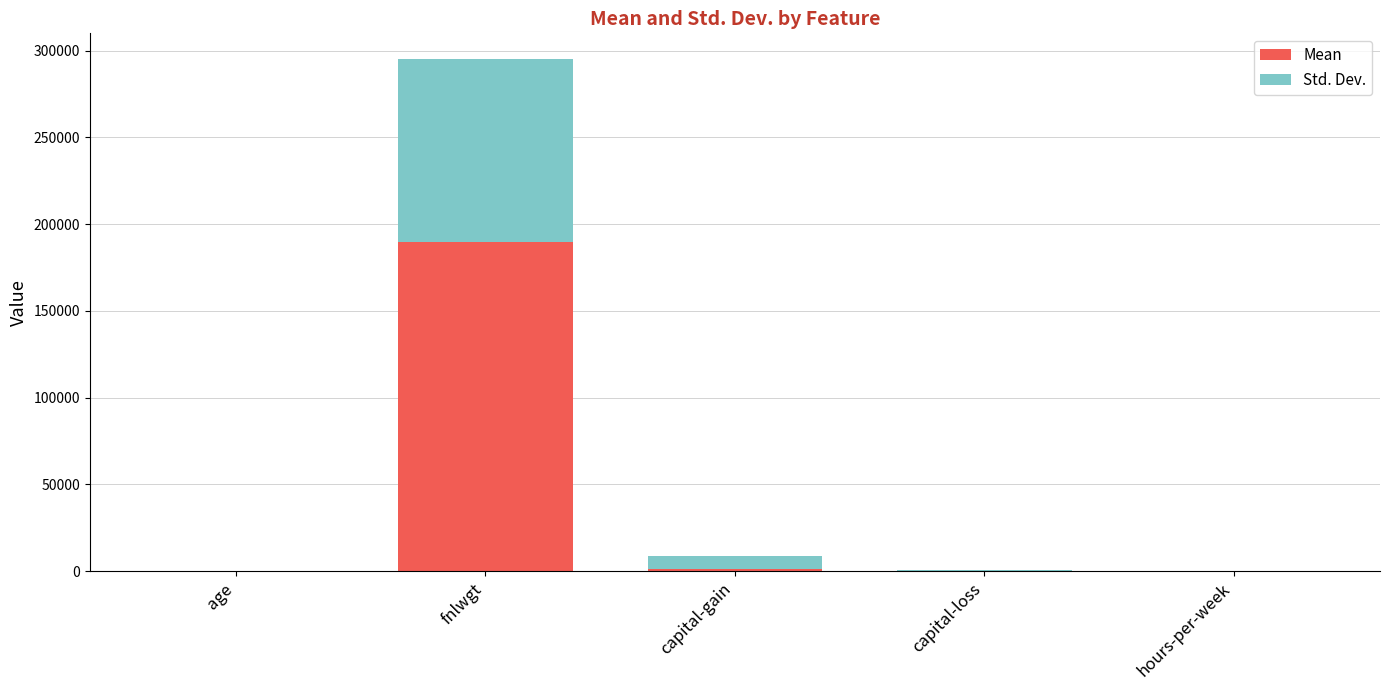

At which category is the sum across all series the highest?

fnlwgt